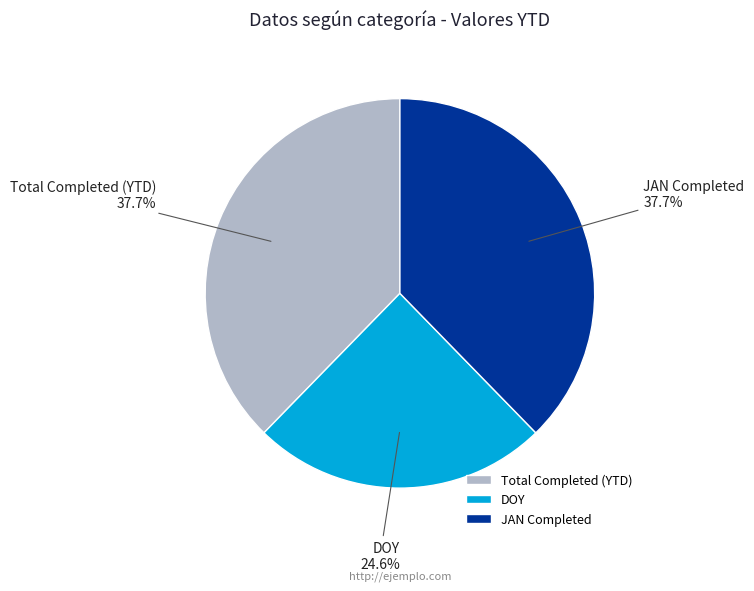

Is there a majority slice in this chart?

No